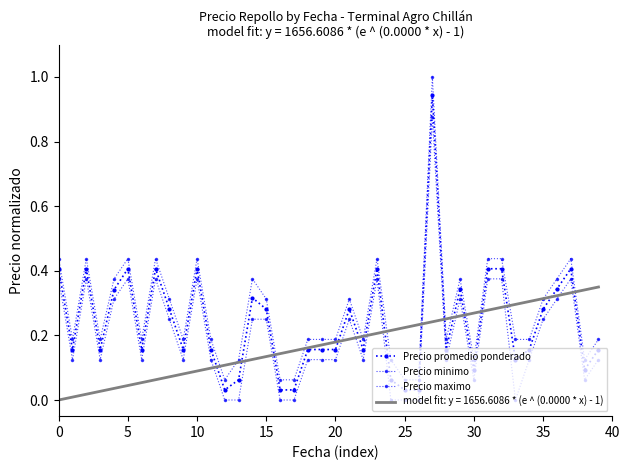

What is the sum of all Precio promedio ponderado values?

9.5